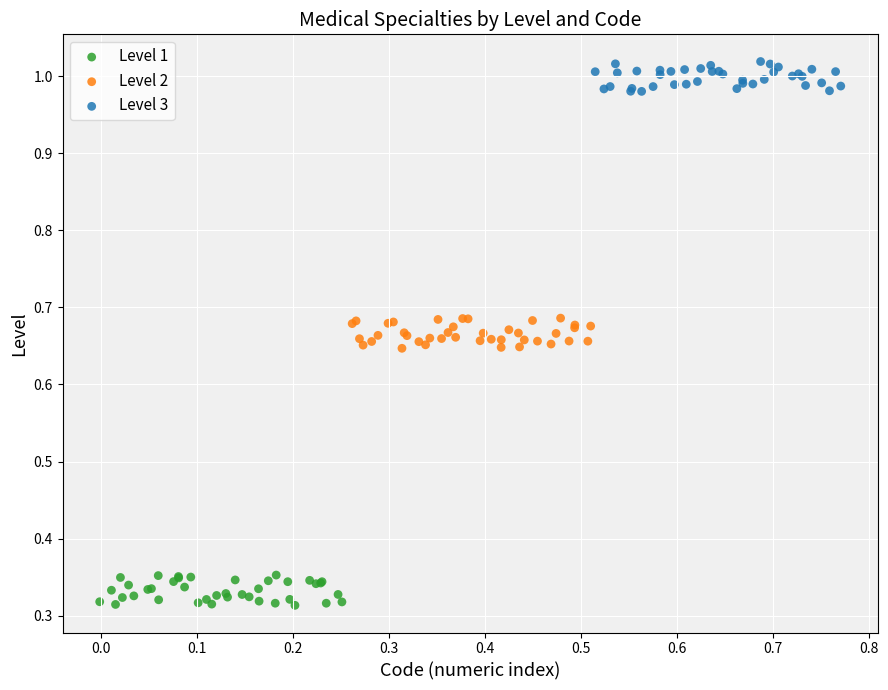

Which series reaches the maximum Y coordinate?

Level 3